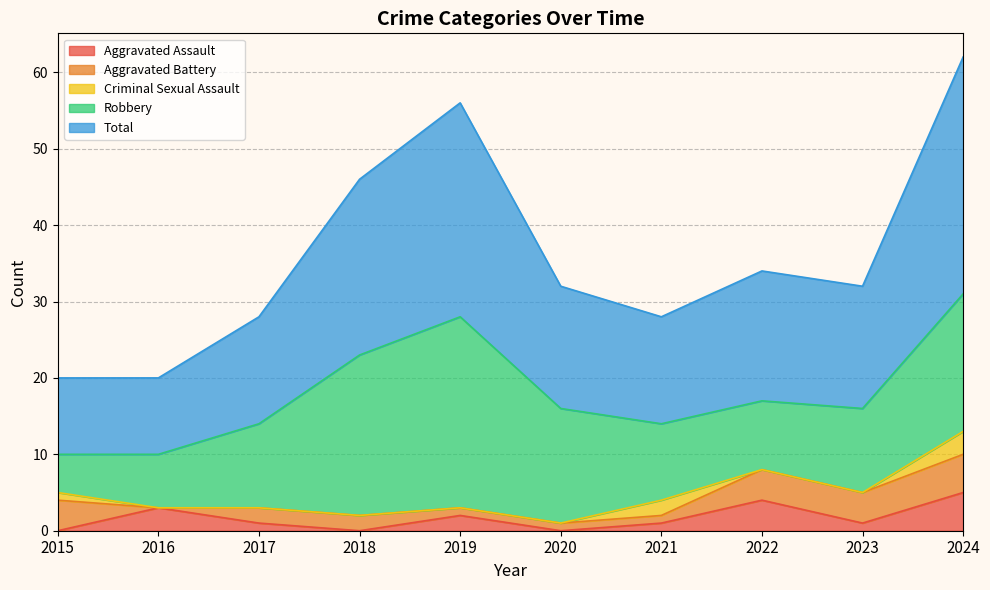

The value of Robbery at 2017 is 11. True or false?

True